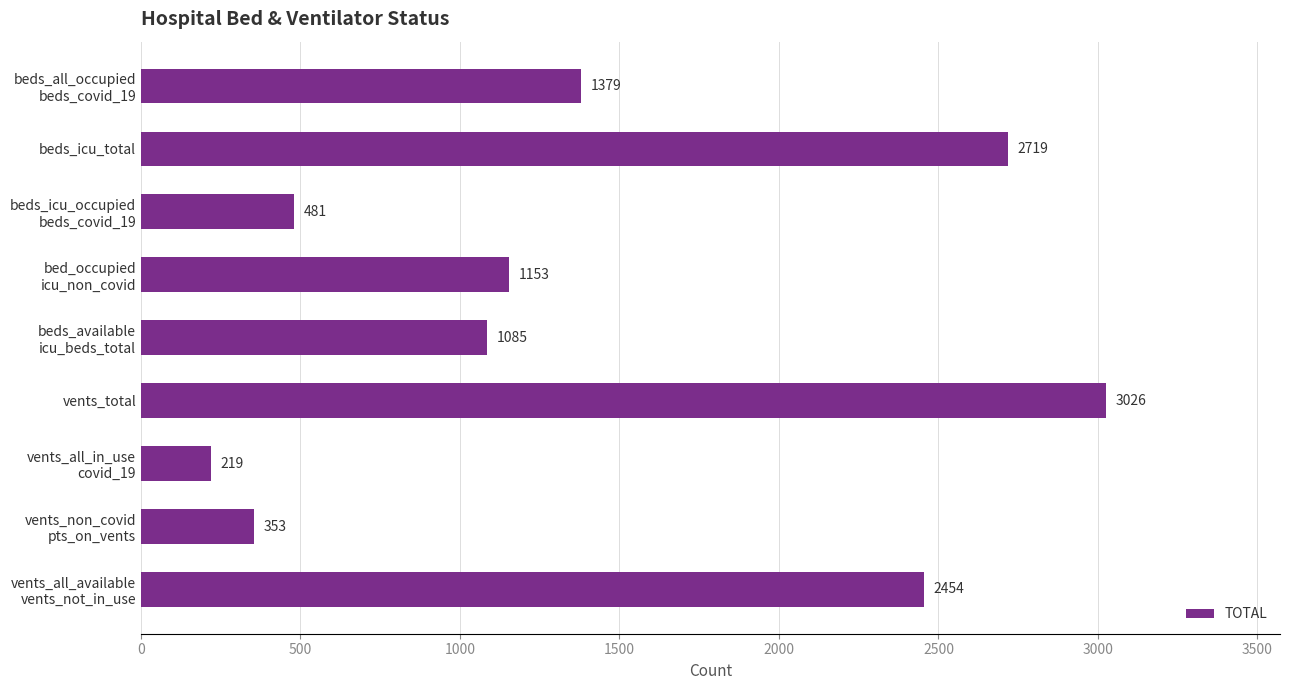

What is the ratio of the value at beds_icu_total to the value at vents_total?

0.9